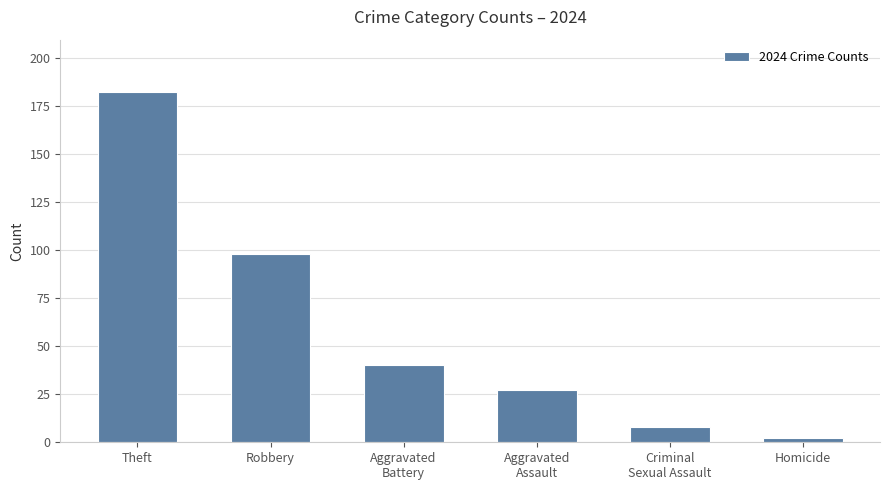

Approximately how many times larger is the value at Robbery compared to Theft?

0.5